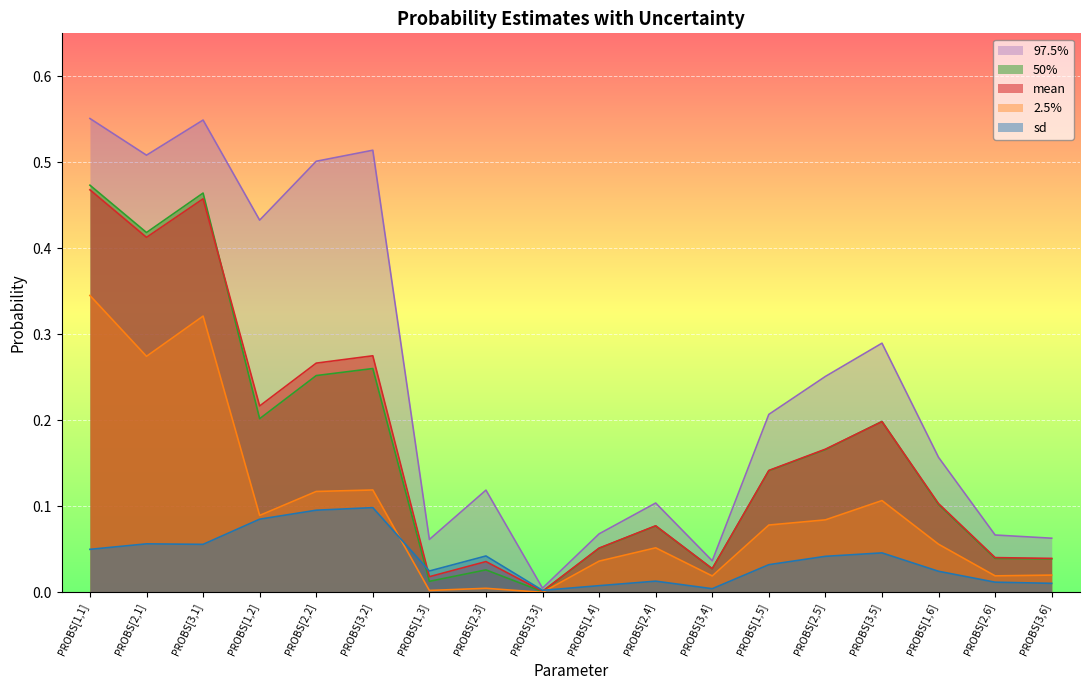

What is the sum of the 97.5% values at PROBS[3,1] and PROBS[1,1]?

1.1